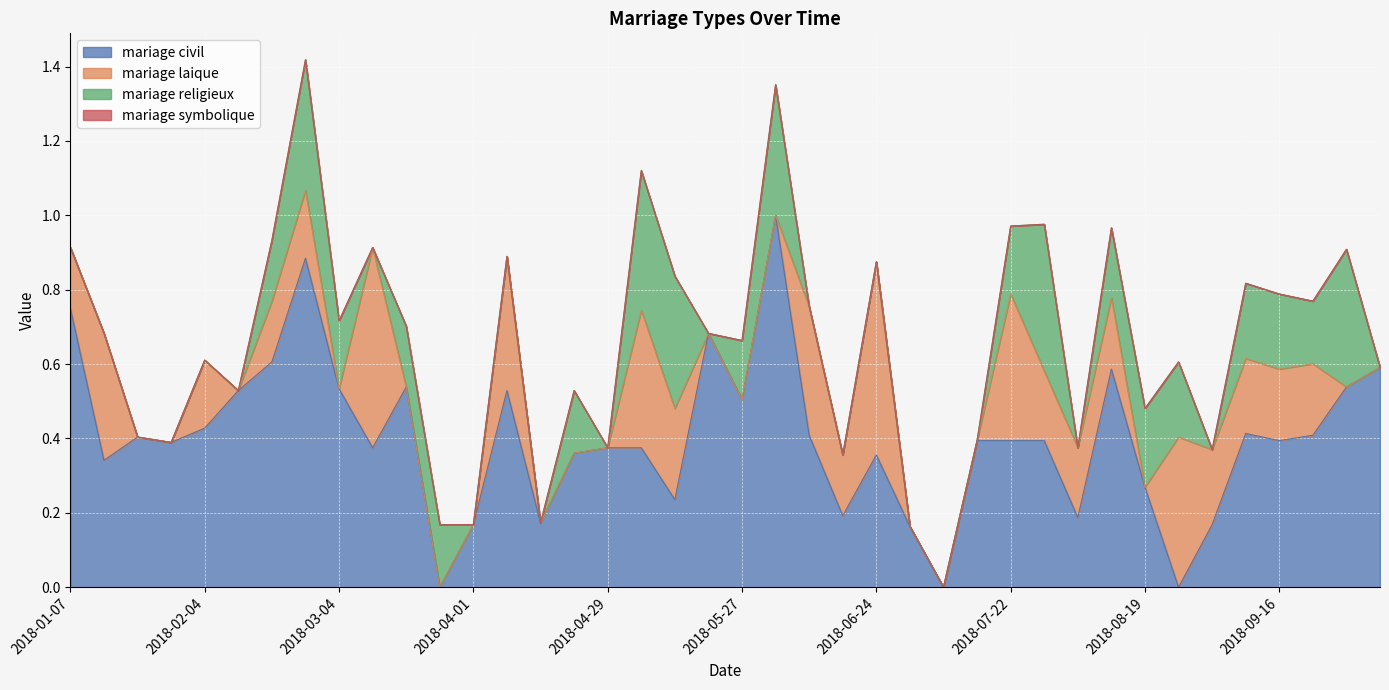

Is the value of mariage religieux at 2018-01-14 greater than the value of mariage civil at 2018-02-18?

No